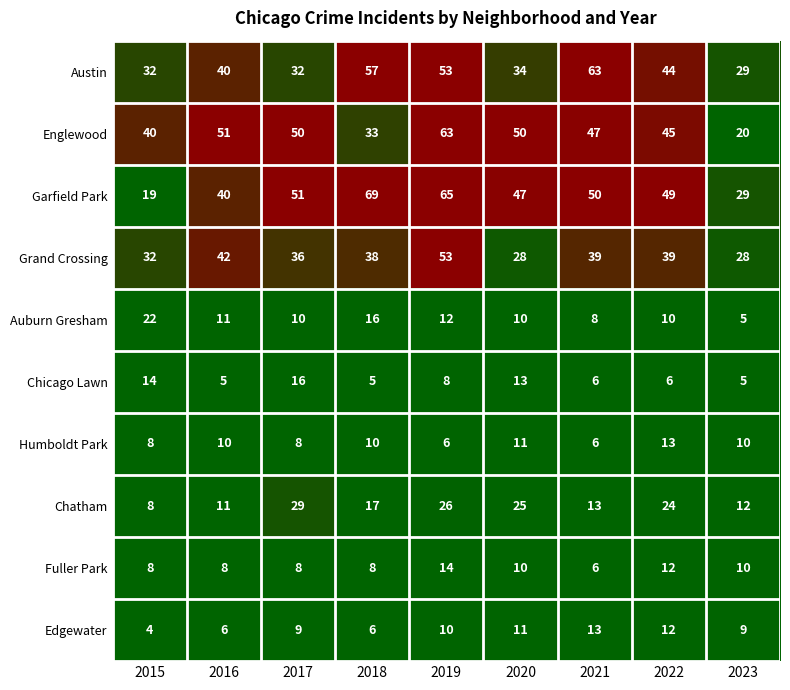

At which category is the sum across all series the highest?

2019